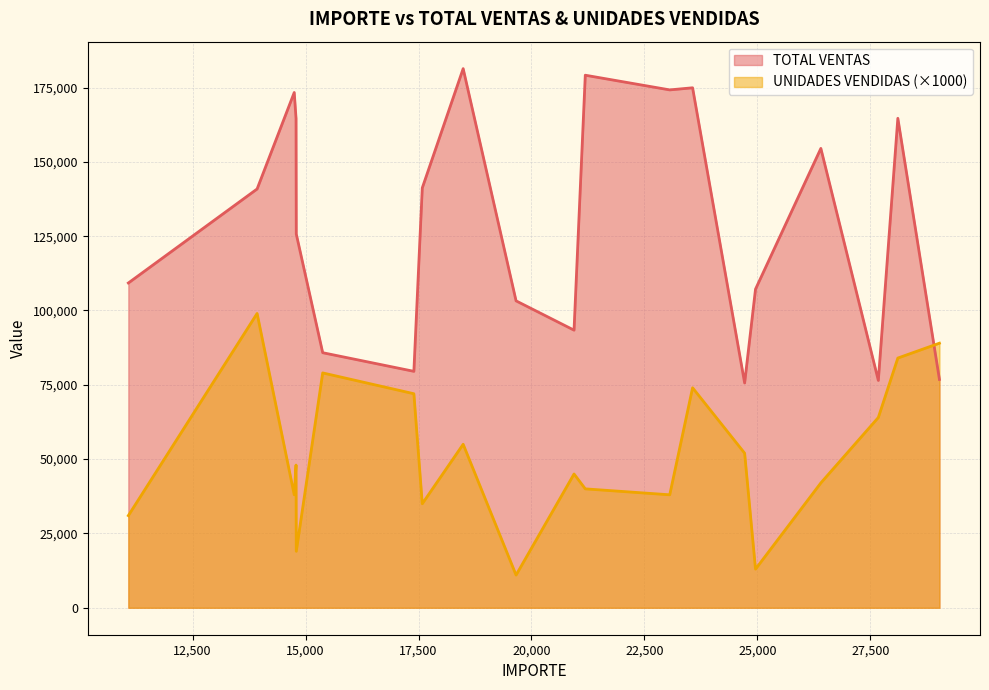

Which series has the largest range (max minus min)?

TOTAL VENTAS